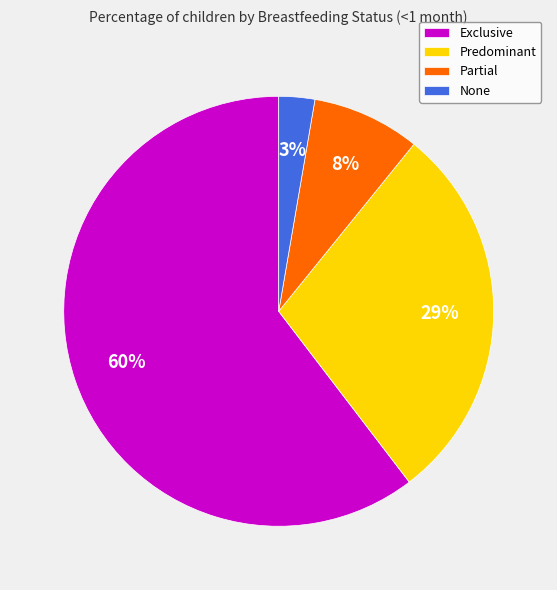

Is it true that Partial is 8% of the pie?

True